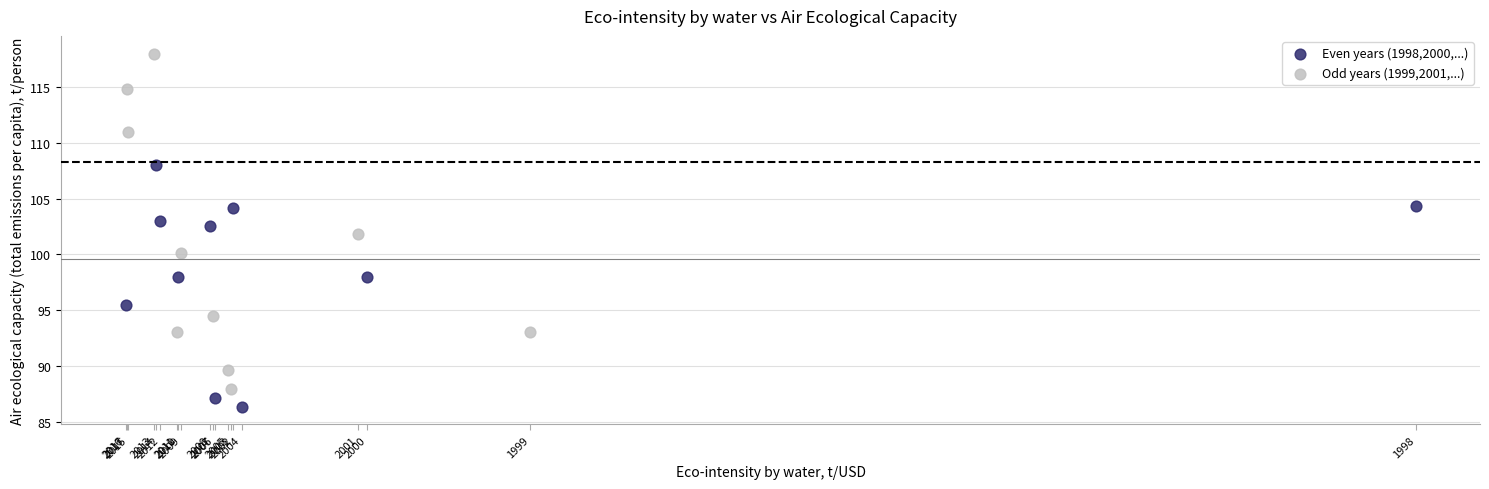

Which series has the largest Y range (max minus min)?

Odd years (1999,2001,...)